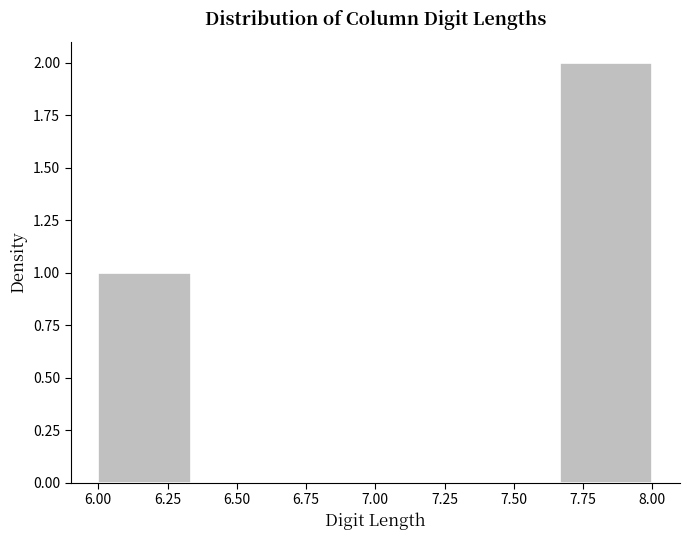

Reading left to right, list every bar in this chart as the range it spans on the x-axis followed by its height. Neither the bar edges nor the heights are printed on the chart, so give them approximately, as read against the axes.

6.00 to 6.35: 1
6.35 to 6.65: 0
6.65 to 7.00: 0
7.00 to 7.35: 0
7.35 to 7.65: 0
7.65 to 8.00: 2